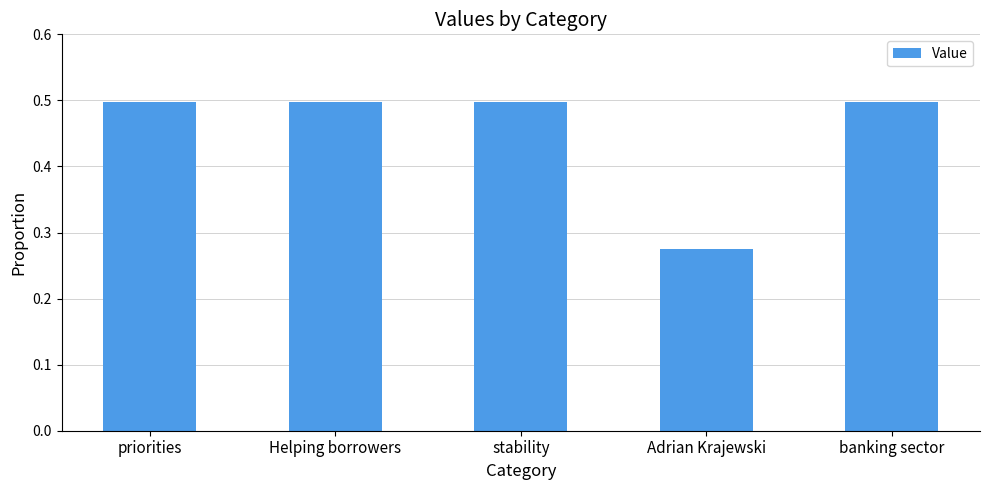

What is the label of the 5th bar from the left?

banking sector